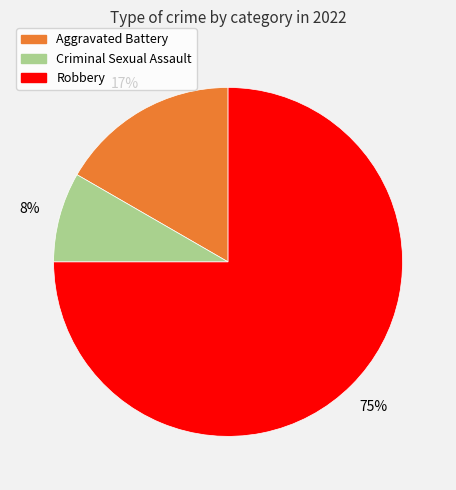

Does any single category account for the majority?

Yes